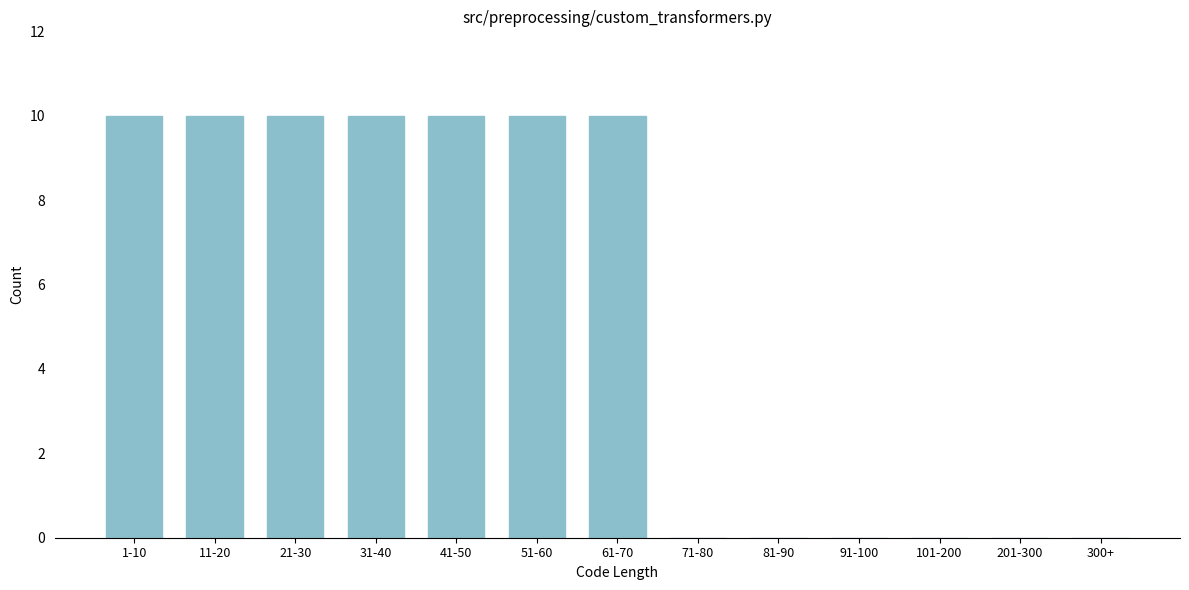

Reading right to left, extract all data points from this chart.

300+=0	201-300=0	101-200=0	91-100=0	81-90=0	71-80=0	61-70=10	51-60=10	41-50=10	31-40=10	21-30=10	11-20=10	1-10=10